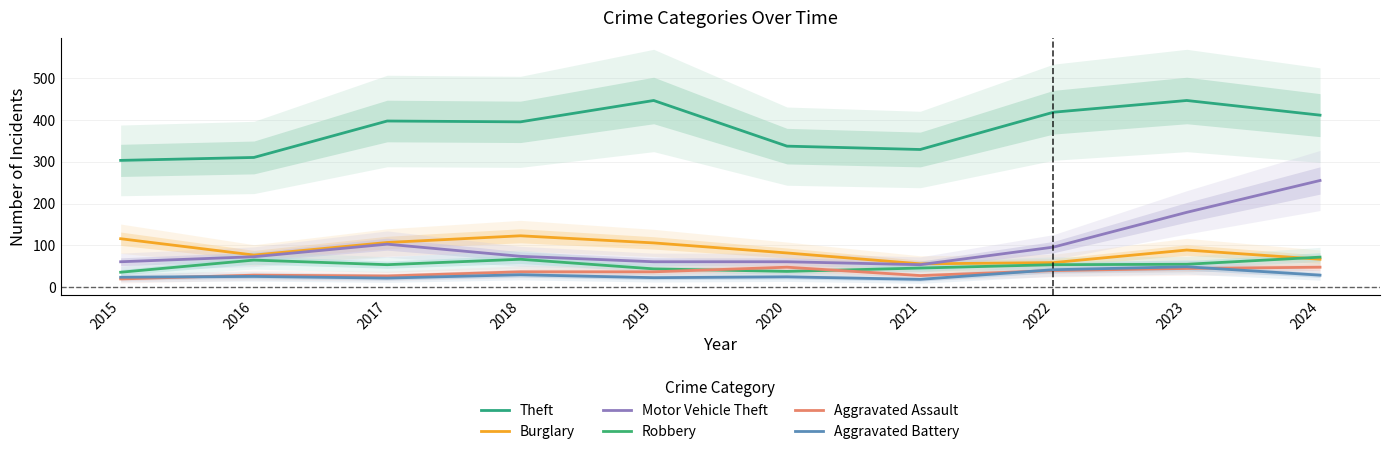

How many data points in Theft are above 397?

4